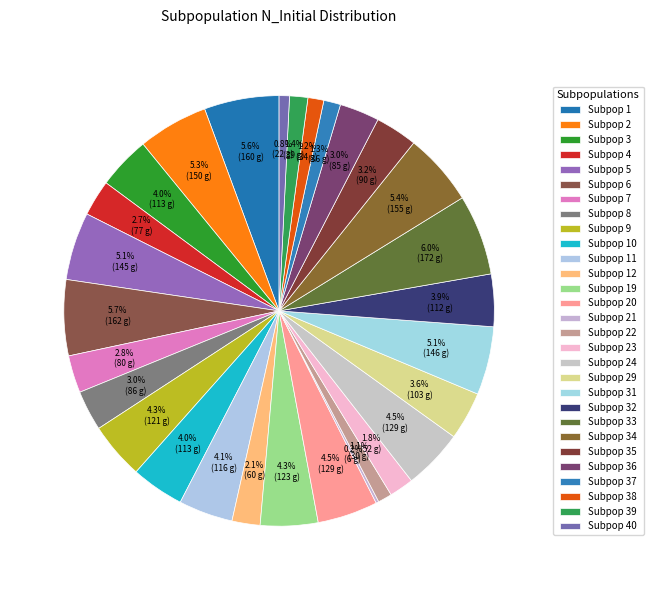

What is the largest slice in the pie chart?

33